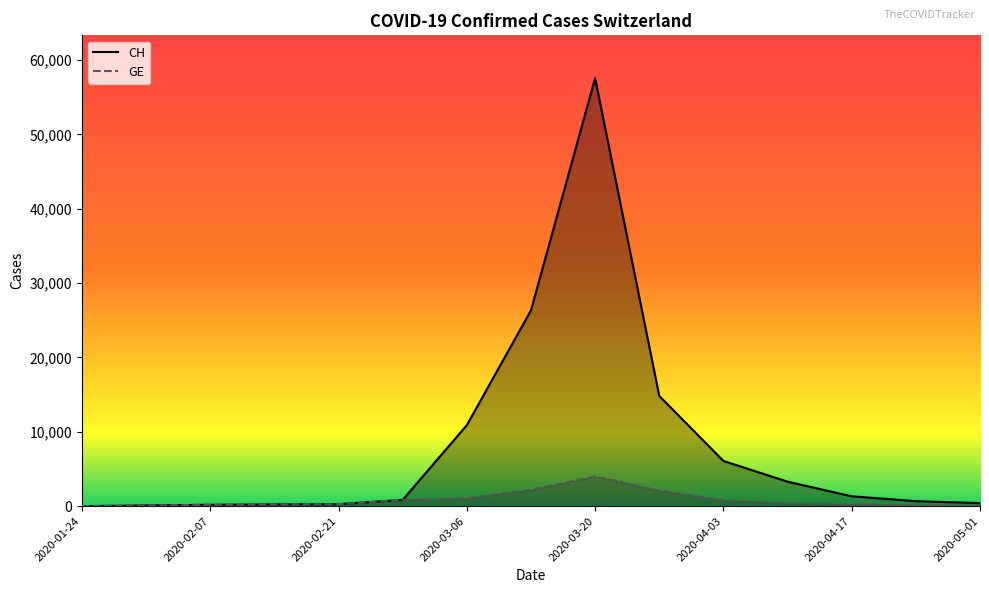

What is the maximum value shown in the chart?

57581